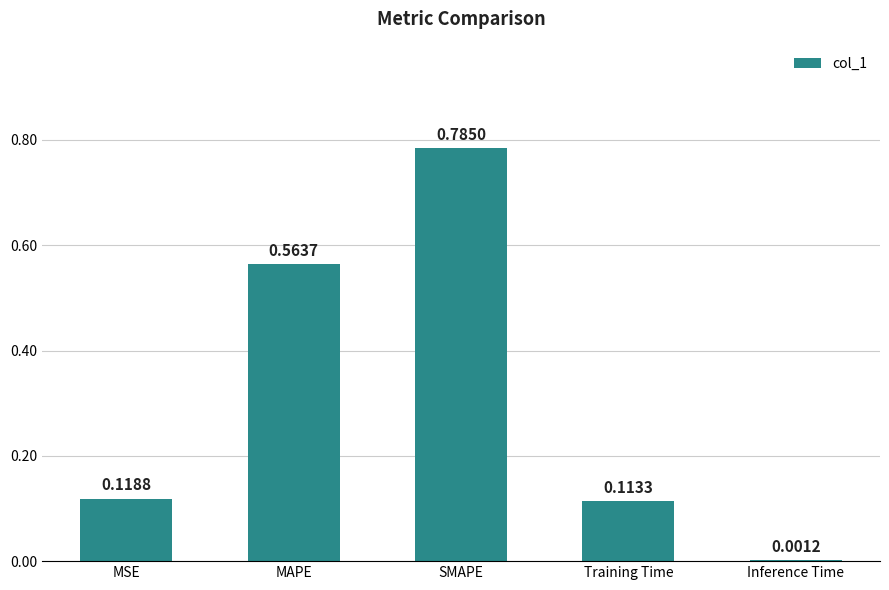

What is the sum of the values at SMAPE and Training Time?

0.9